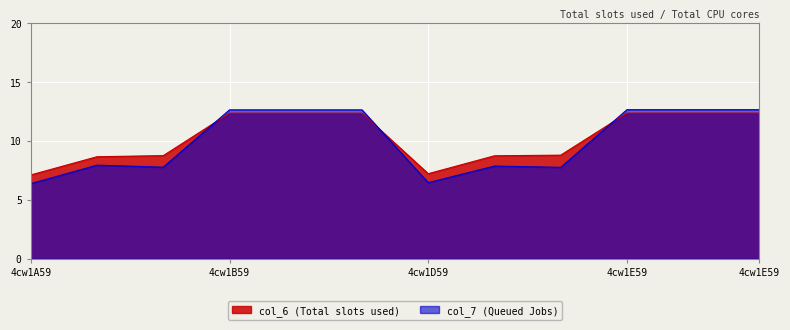

At which label does col_7 reach its minimum?

4cw1A59